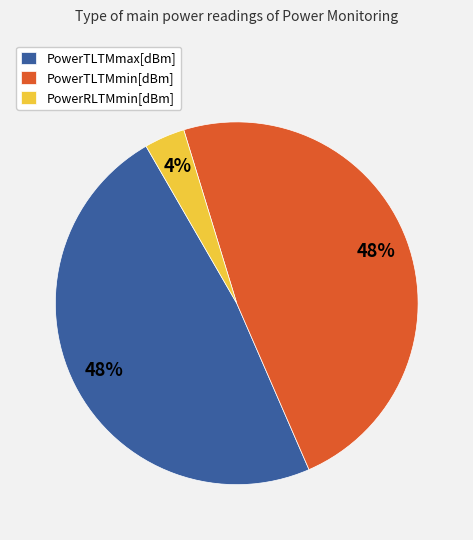

Between PowerRLTMmin[dBm] and PowerTLTMmax[dBm], which is larger?

PowerTLTMmax[dBm]